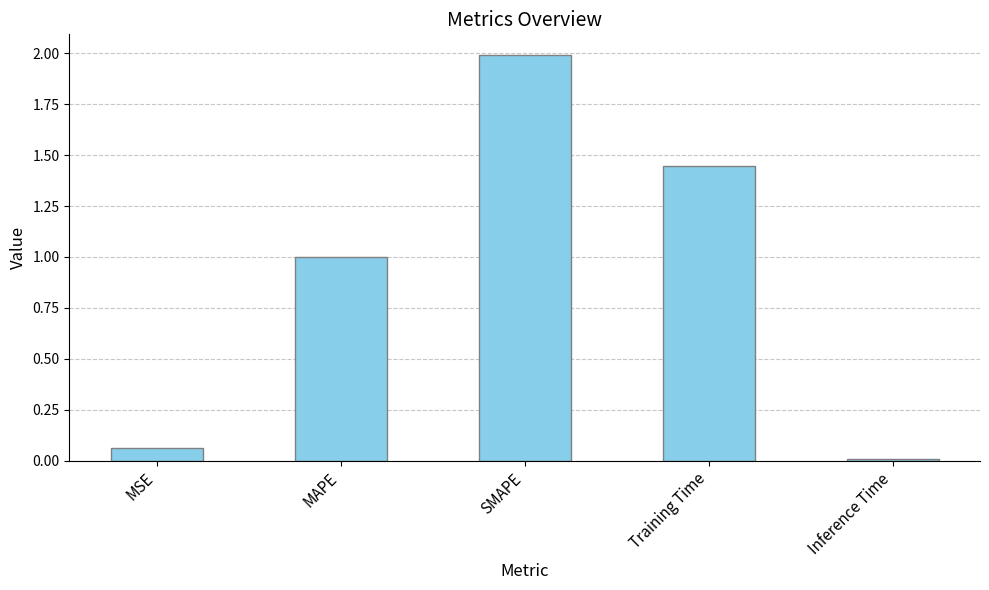

What is the sum of all values?

4.5